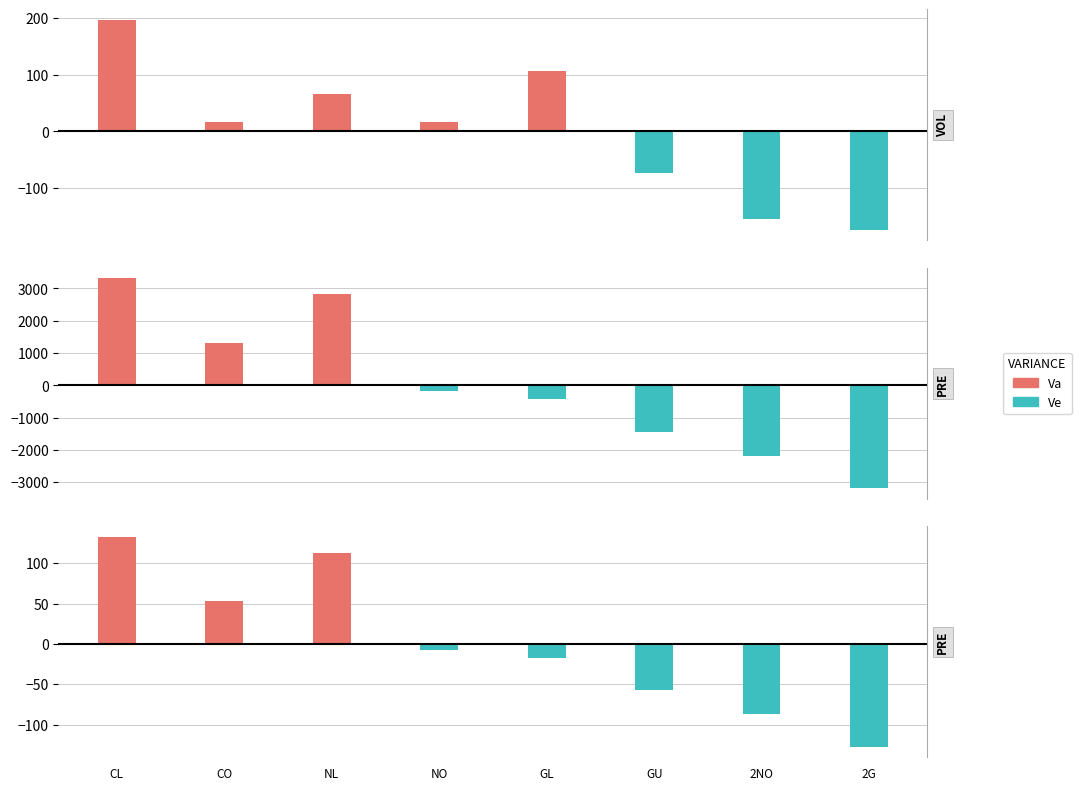

What is the spread (max minus min) of values at CO?

52.5